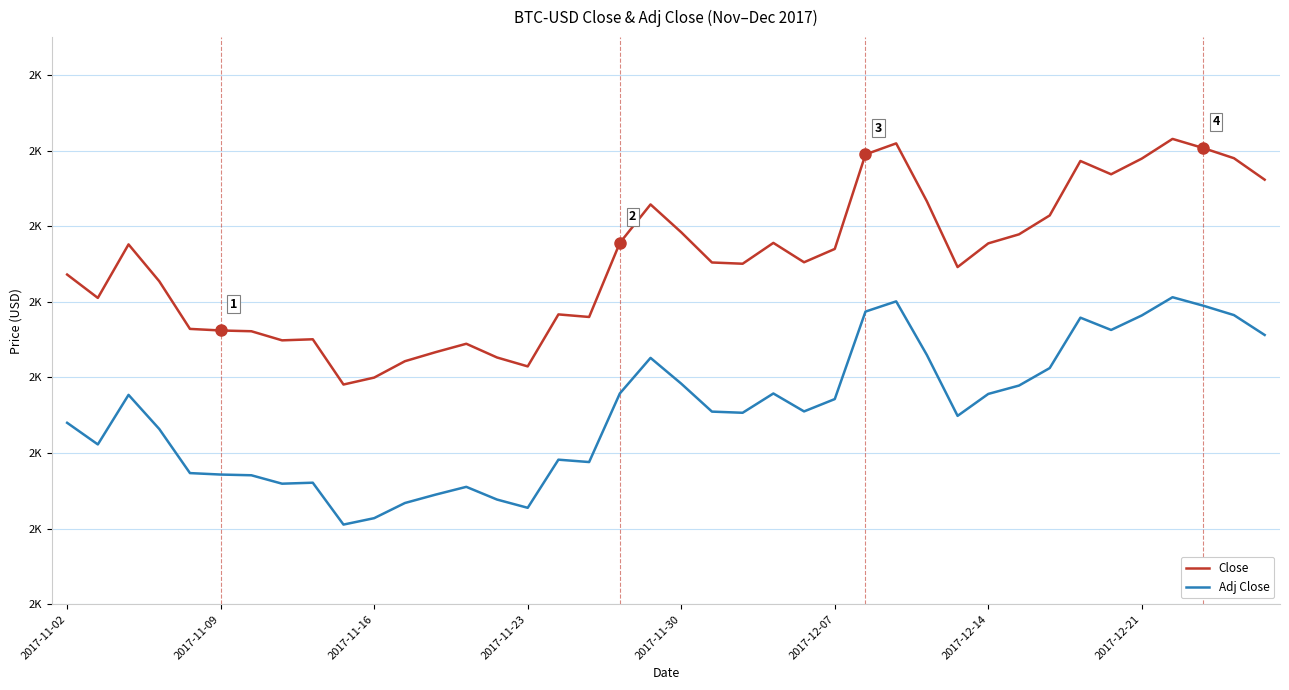

Where is Close nearest to the value 2652?

21